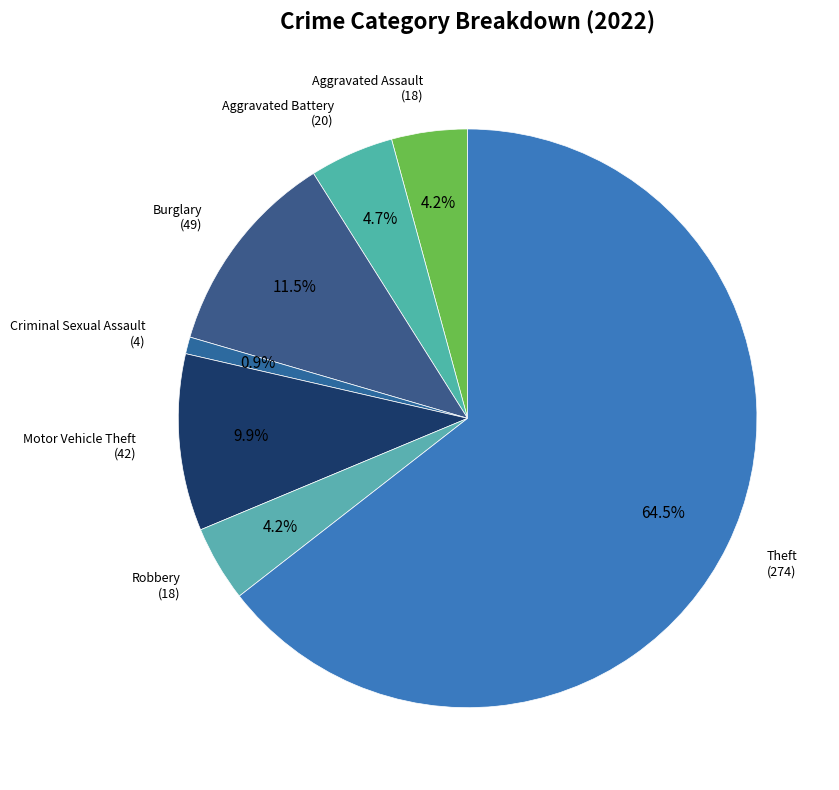

Count the number of slices in the pie.

7